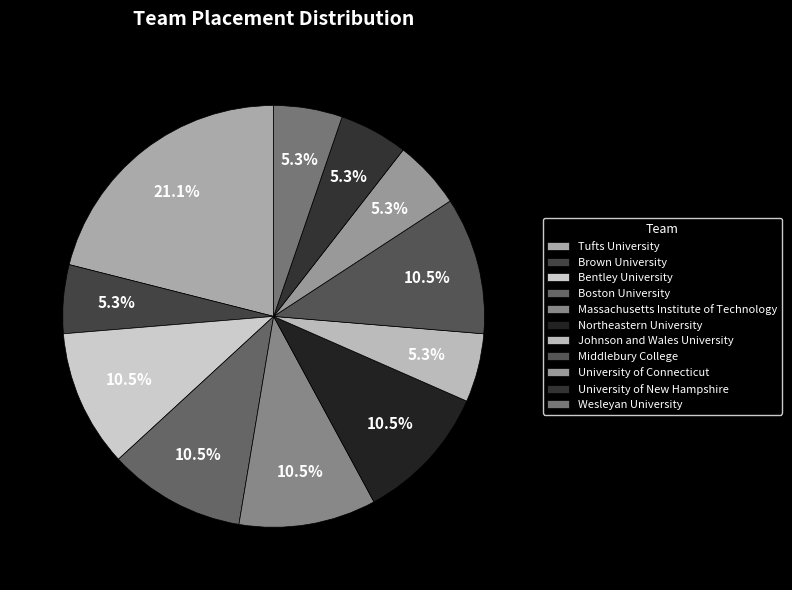

Rank the categories by value from lowest to highest.

Brown University, Johnson and Wales University, University of Connecticut, University of New Hampshire, Wesleyan University, Bentley University, Boston University, Massachusetts Institute of Technology, Northeastern University, Middlebury College, Tufts University